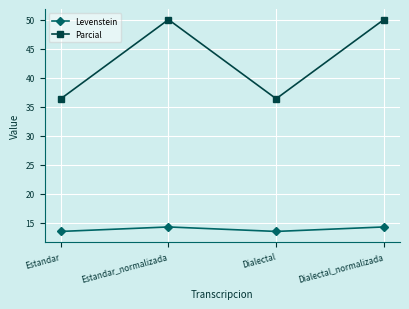

Reading left to right, list all the values displayed in this chart.

Levenstein: 13.5	14.3	13.5	14.3
Parcial: 36.4	50.0	36.4	50.0